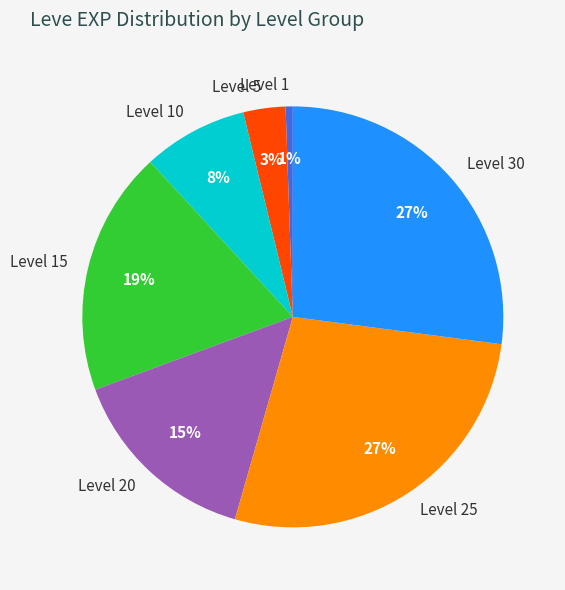

To the nearest percent, what is the average slice percentage?

14%